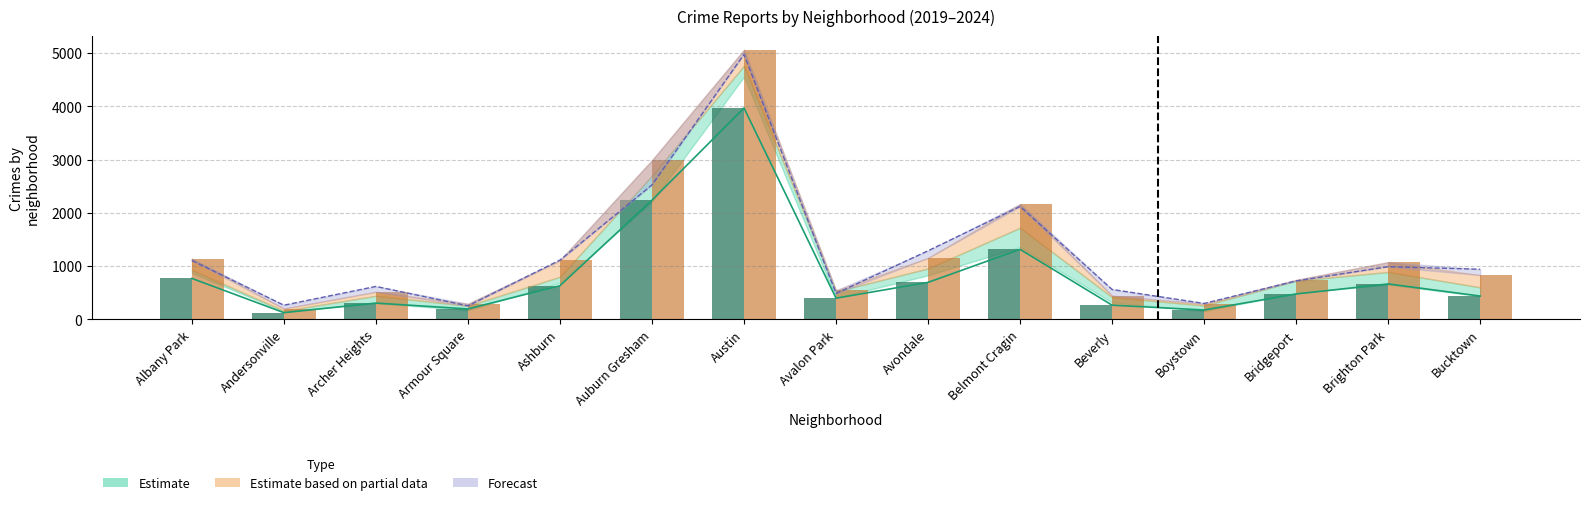

Are the bars horizontal?

No